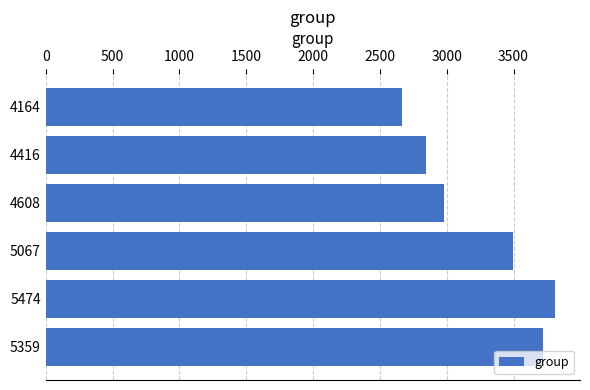

Reading top to bottom, extract all data points from this chart.

2666	2842	2977	3499	3807	3720